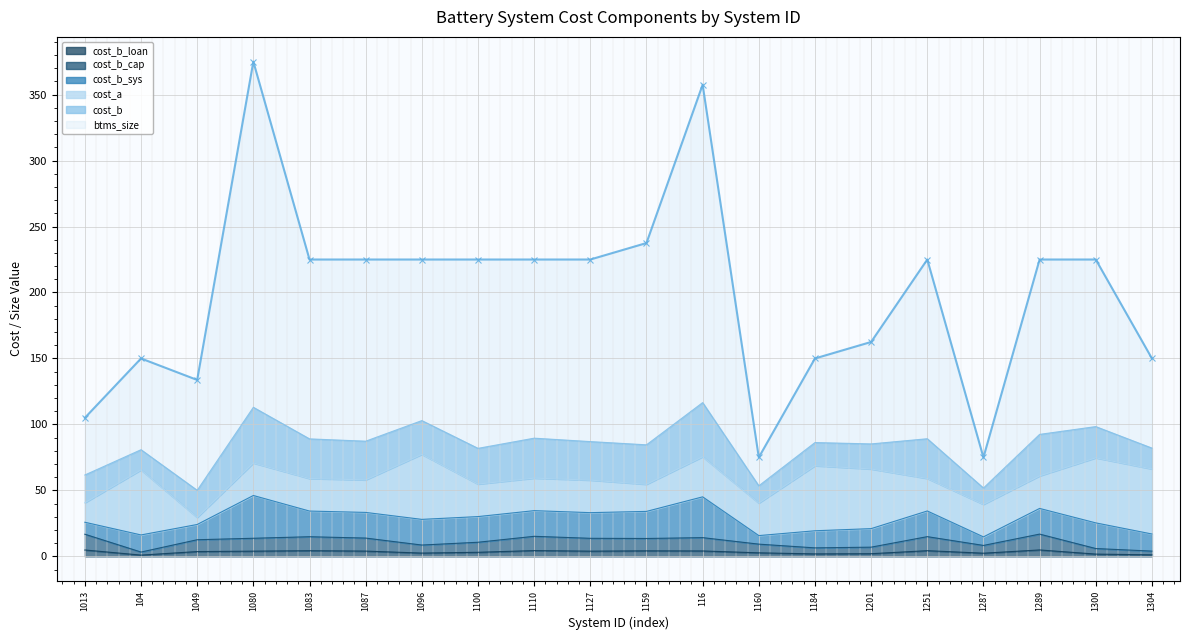

Which series has the largest total across all categories?

btms_size